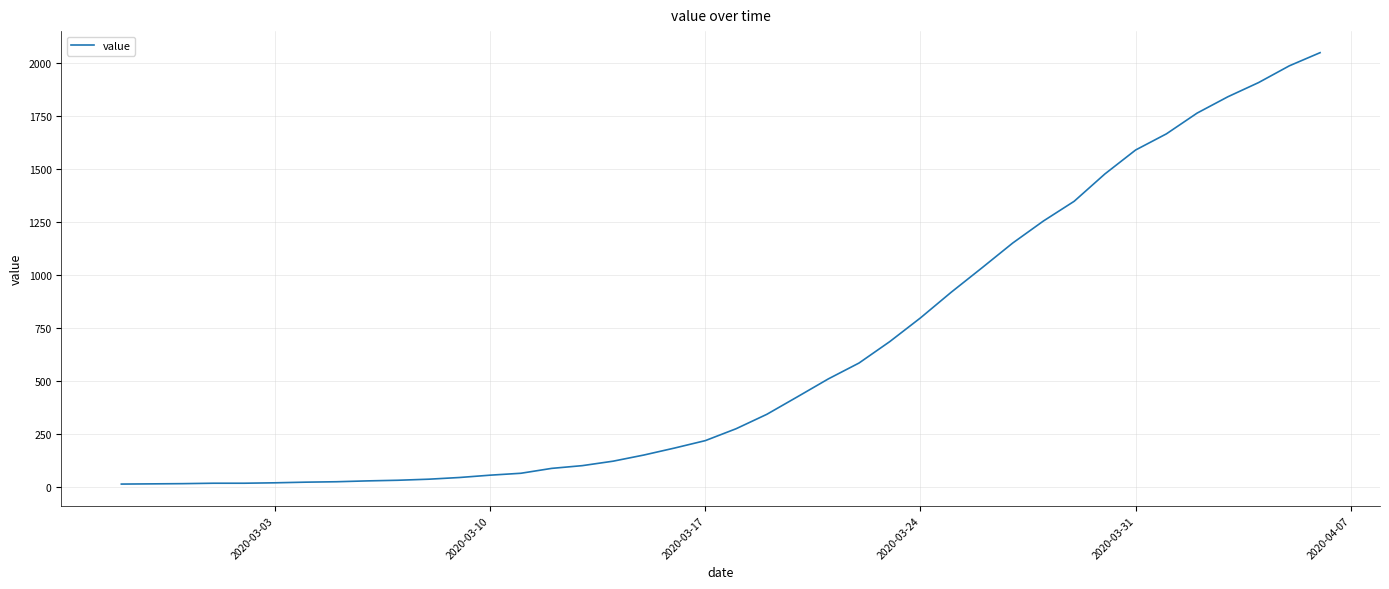

What is the difference between the maximum and minimum values?

2035